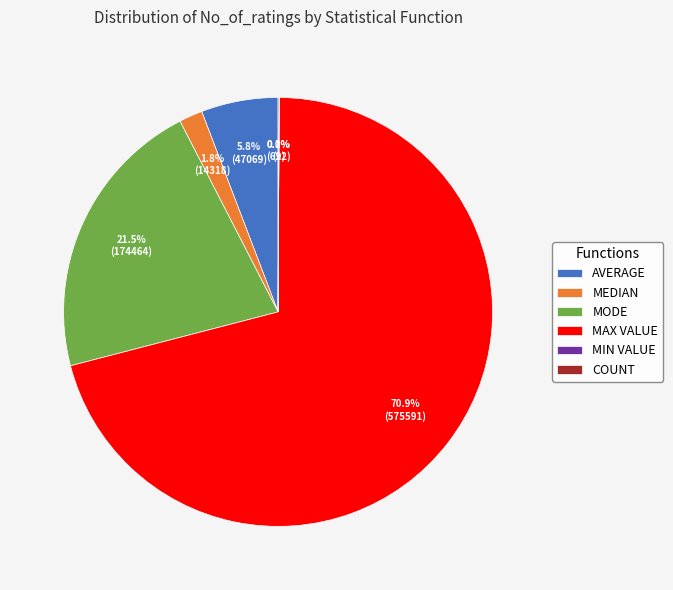

Is there a majority slice in this chart?

Yes